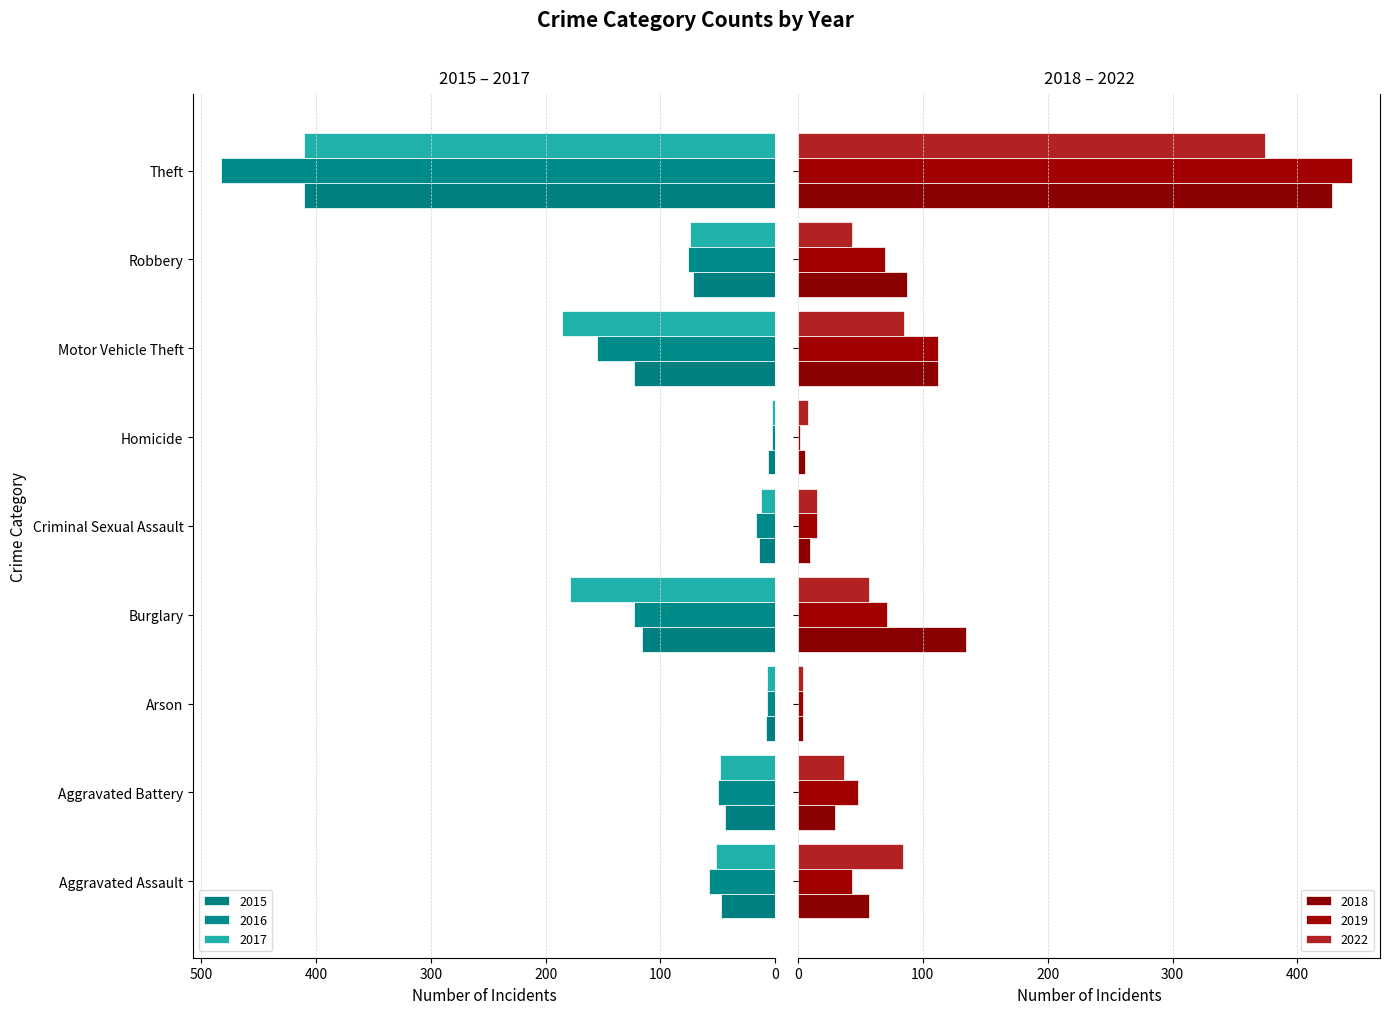

What is the value of the 2022 bar at the 7th from the left?

85